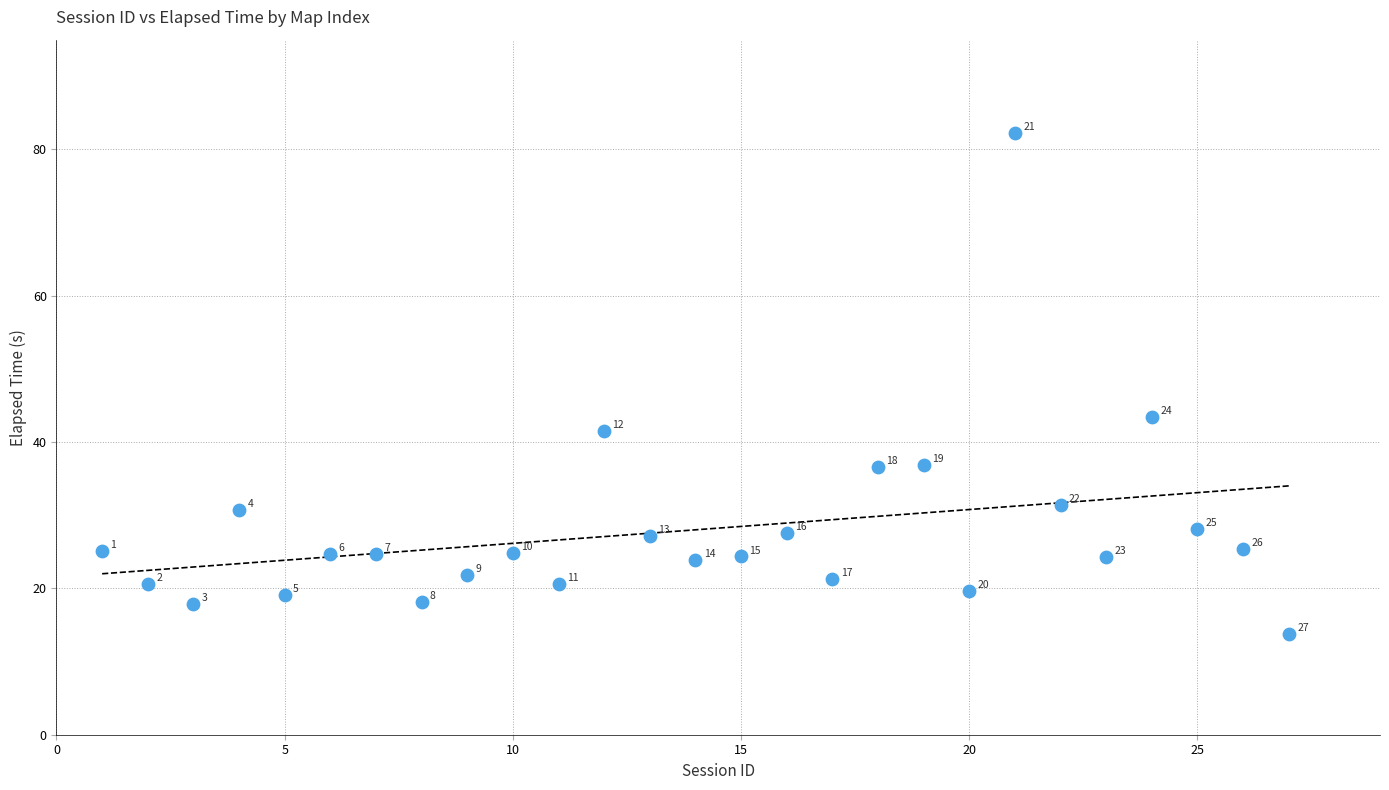

What is the range of Y values (max minus min)?

68.4